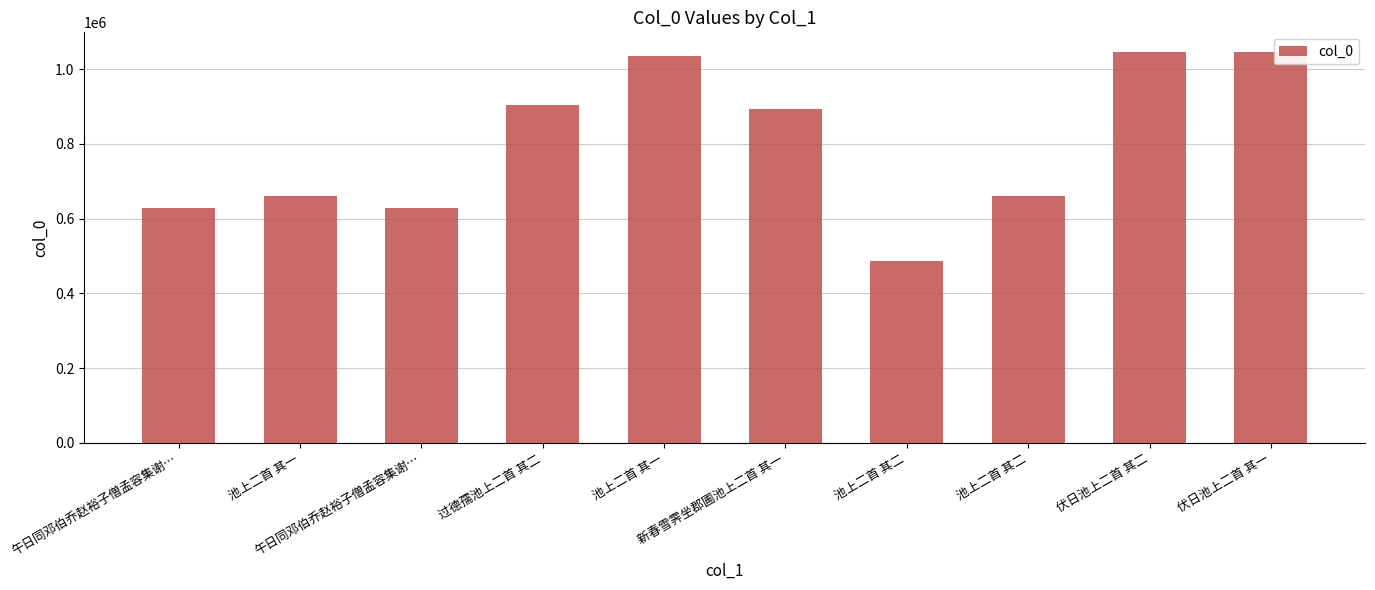

What is the ratio of the value at 池上二首 其一 to the value at 午日同邓伯乔赵裕子僧孟容集谢…?

1.6